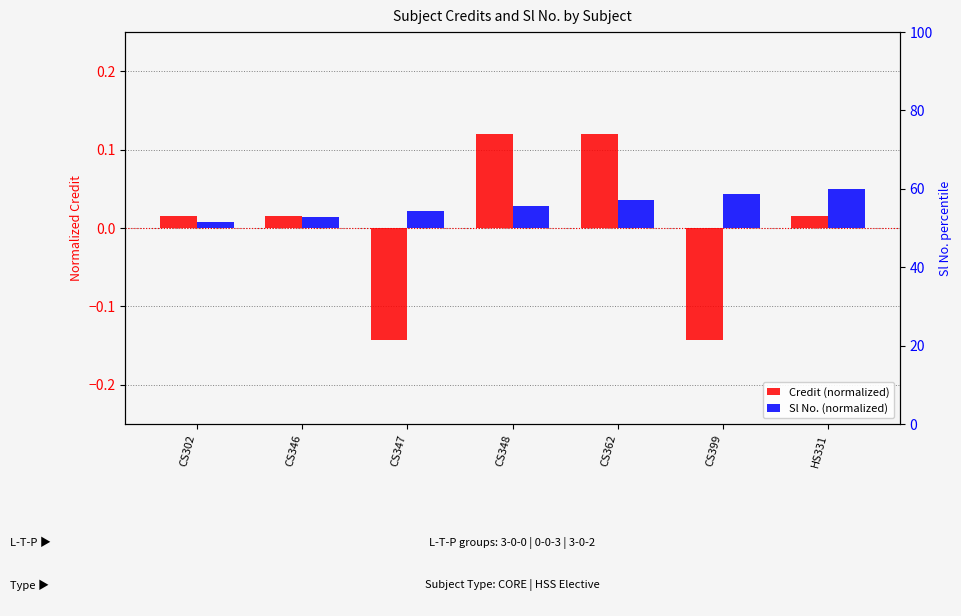

Which series has the widest spread of values?

Credit (normalized)